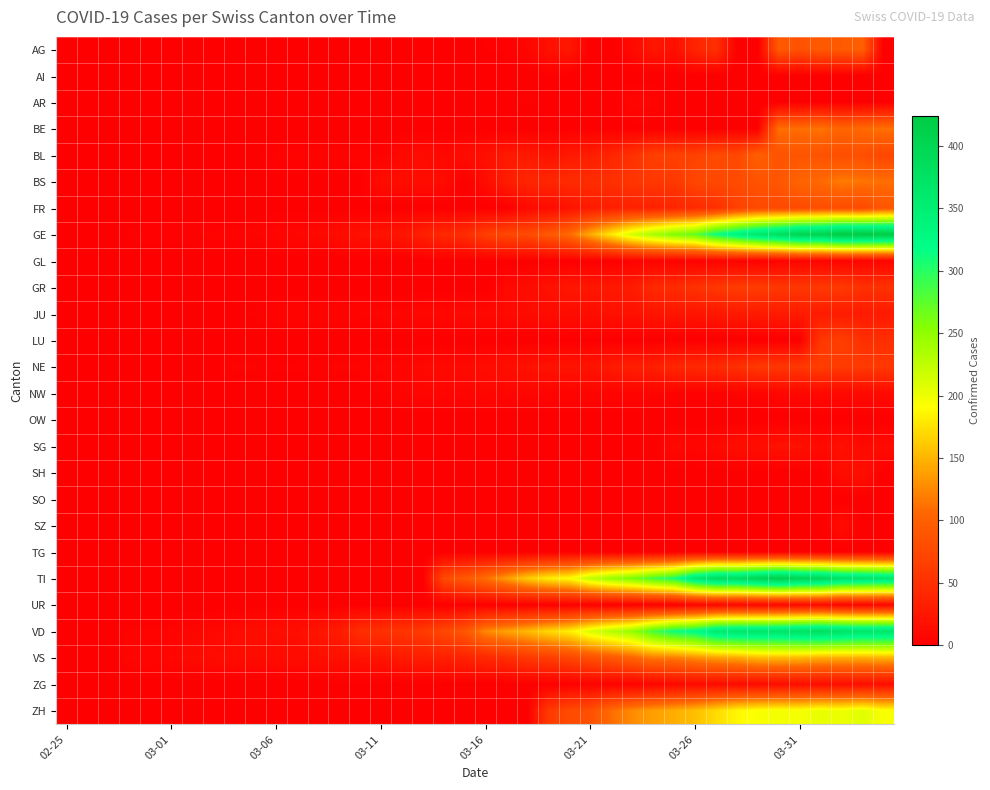

At which category does the chart reach its minimum across all series?

02-25